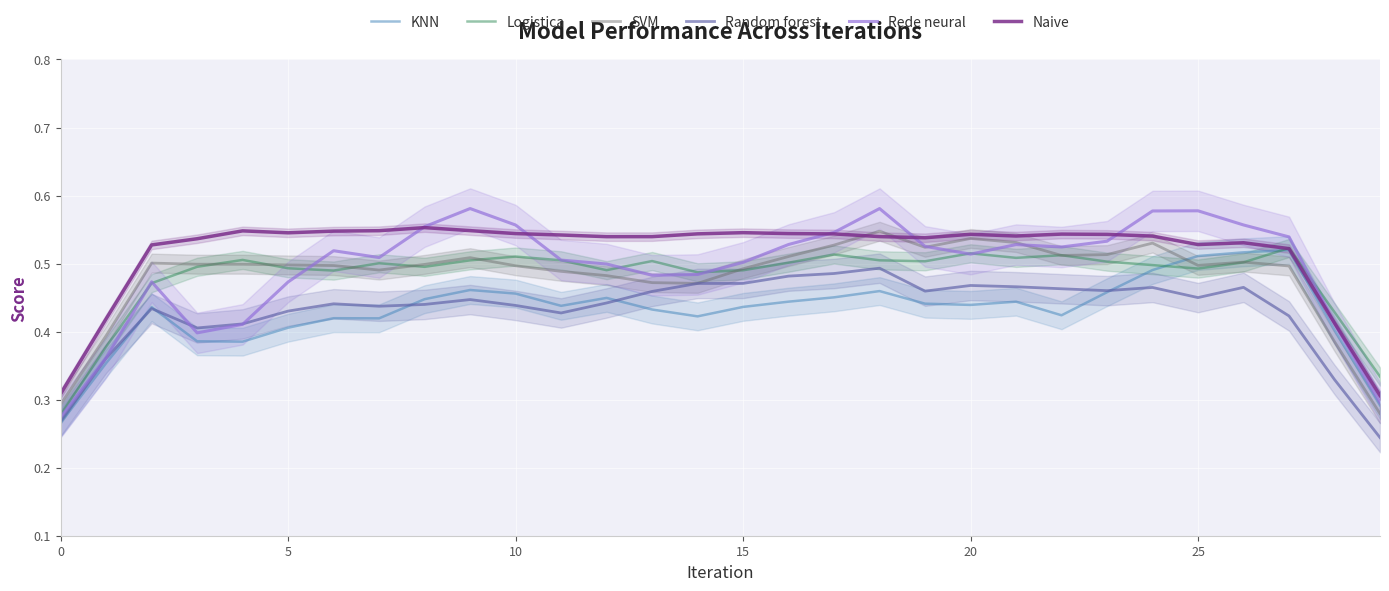

True or false: SVM and KNN cross at least once.

True